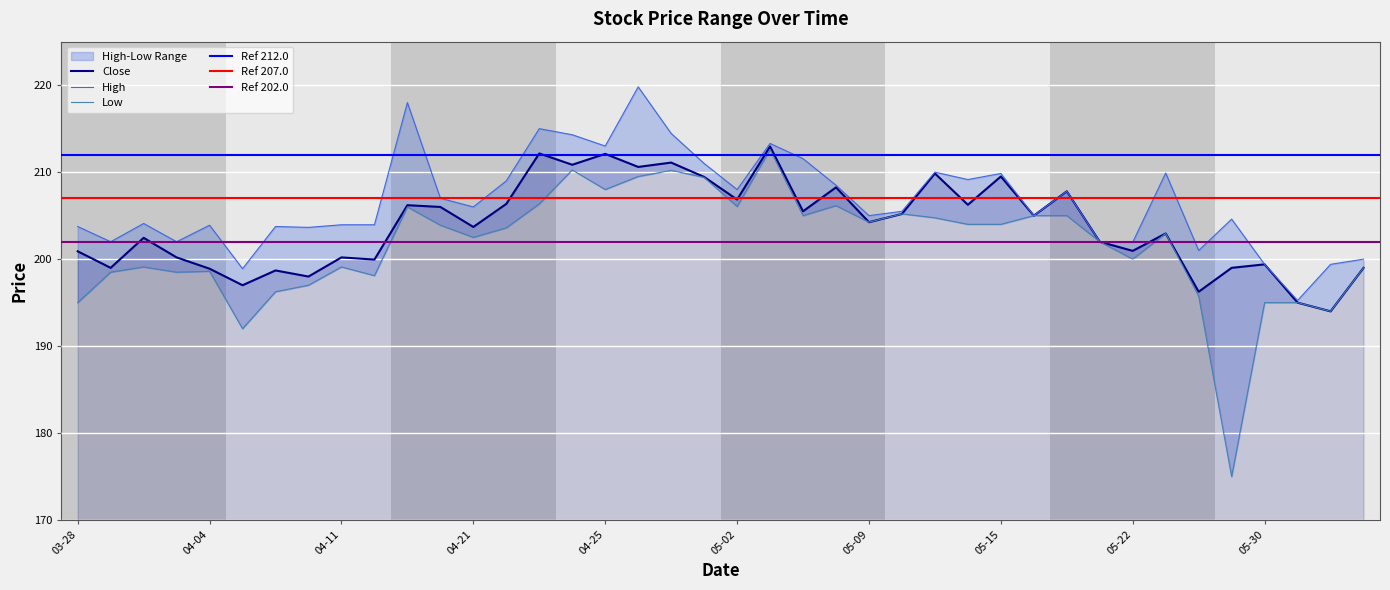

How many lines are shown in the chart?

3